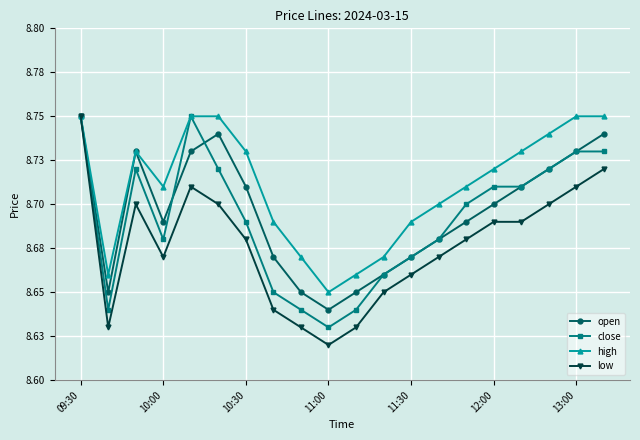

What is the difference between the second highest and minimum values in the open series?

0.1